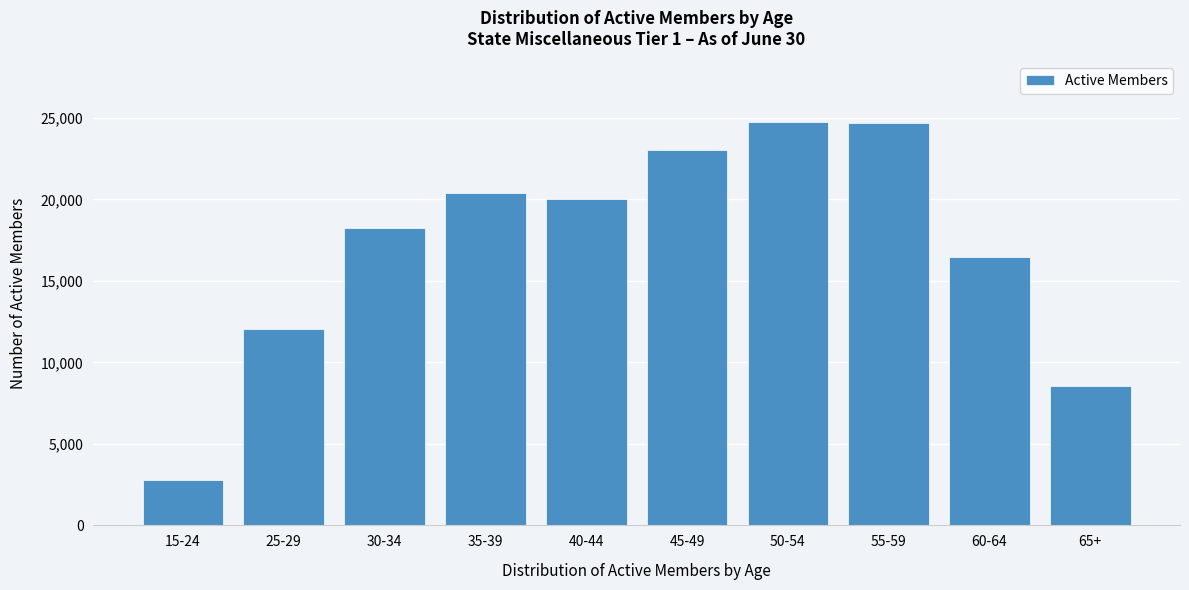

What is the greatest value displayed?

24753